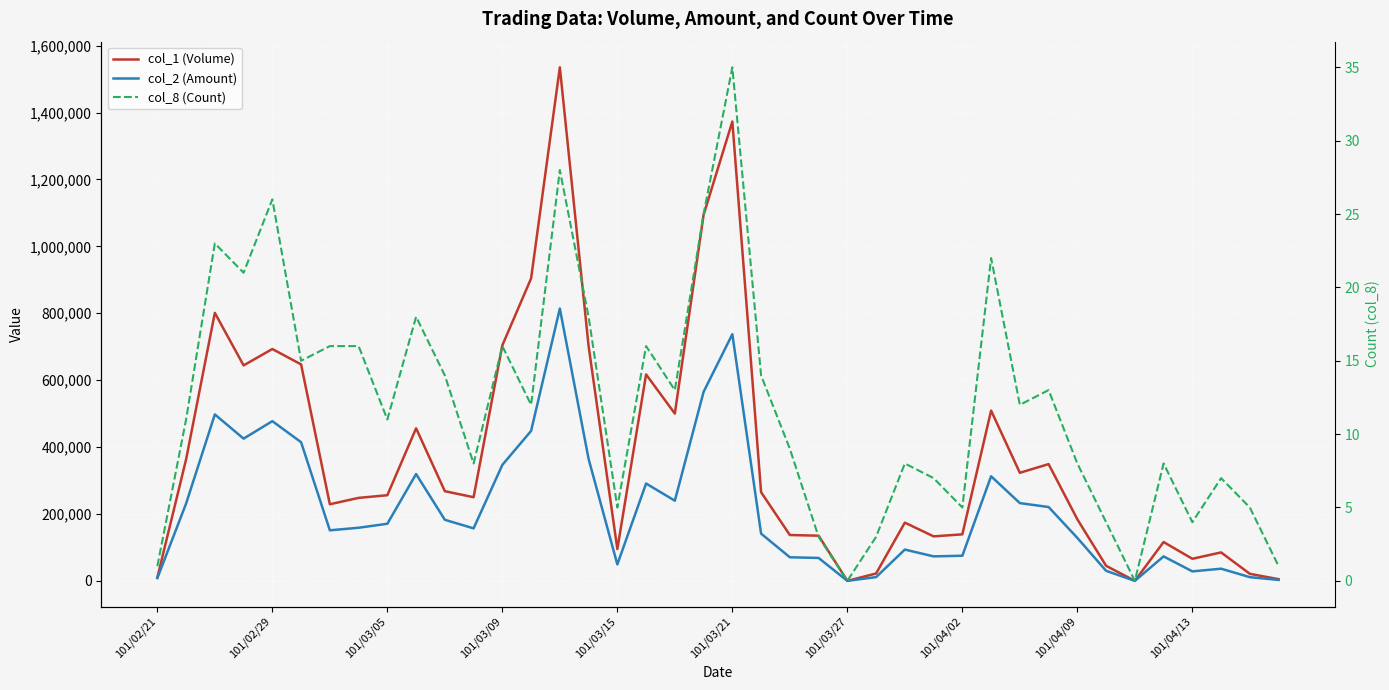

Reading right to left, extract all data points from this chart.

col_1 (Volume): 5000	21000	85000	66000	116000	0	45000	184000	349000	323000	509000	139000	133000	174000	22000	0	135000	137000	265000	1373000	1094000	500000	617000	95000	702000	1535000	904000	704000	250000	268000	456000	256000	248000	229000	647000	693000	644000	801000	363000	10000
col_2 (Amount): 2750	11040	36300	28350	73080	0	30000	128330	220680	232370	312620	75060	73180	93500	11220	0	68450	70480	141130	737270	564970	239570	290950	49150	364470	813950	448170	346600	156860	182500	319310	170640	158740	151090	414450	477390	425120	497490	231040	8200
col_8 (Count): 1	5	7	4	8	0	4	8	13	12	22	5	7	8	3	0	3	9	14	35	25	13	16	5	18	28	12	16	8	14	18	11	16	16	15	26	21	23	11	1